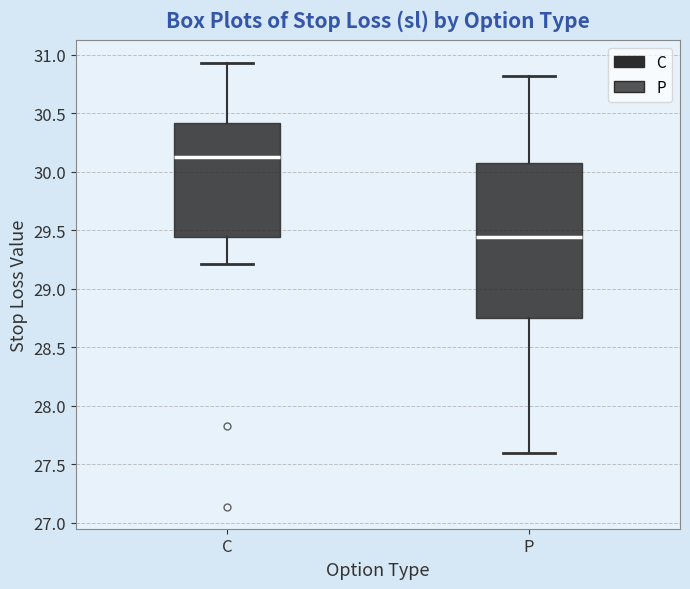

Which box is the tallest, from its lower edge to its upper edge?

P